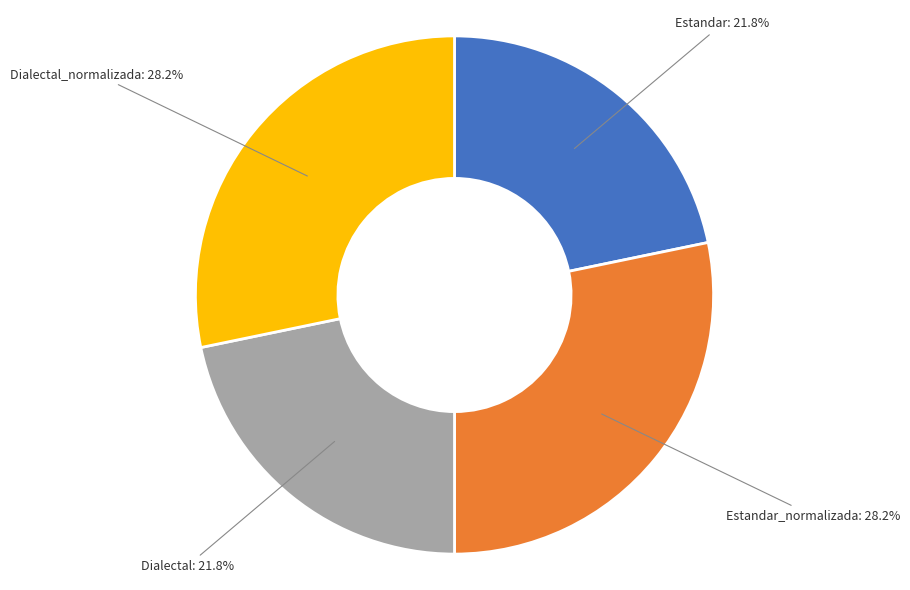

What percentage do Dialectal_normalizada and Dialectal together represent?

50.0%